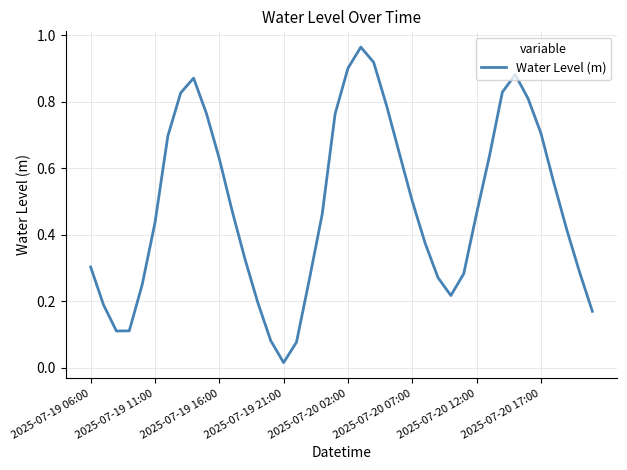

How many lines are shown in the chart?

1